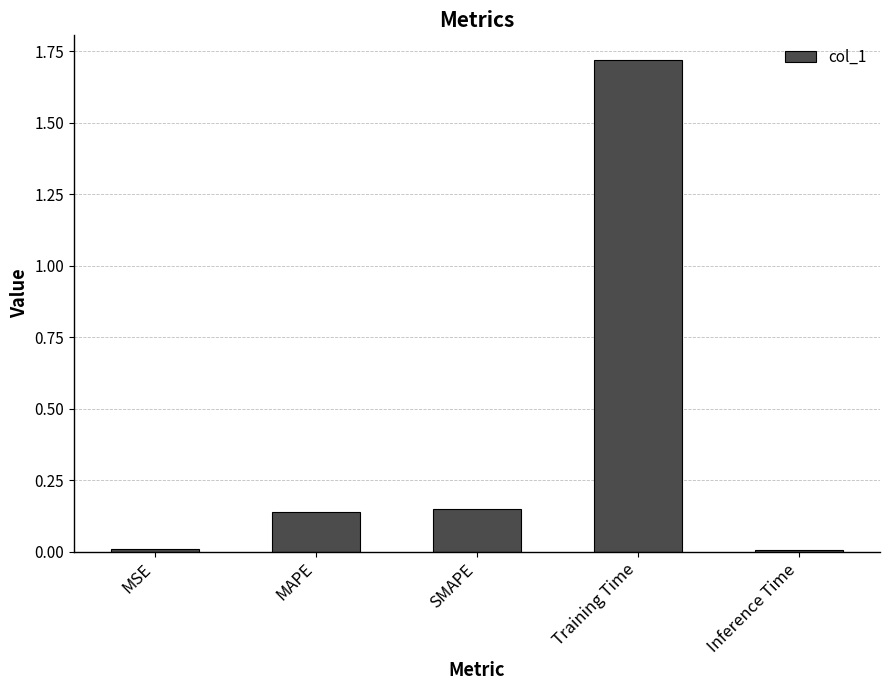

How many bars are there in total?

5